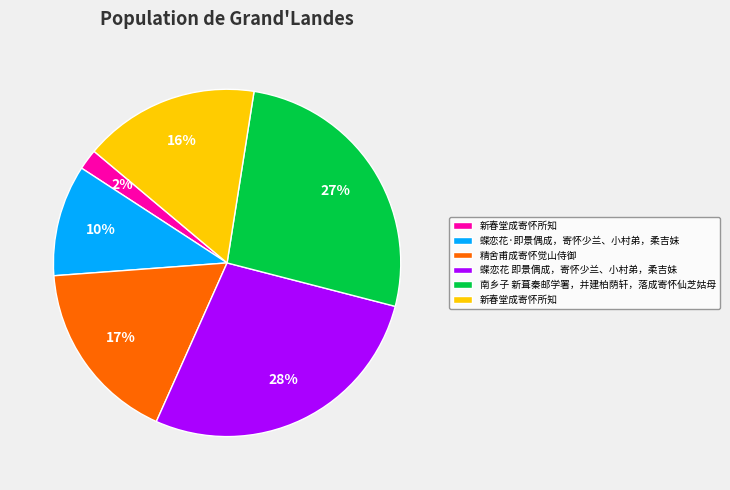

How many segments does this pie chart have?

6